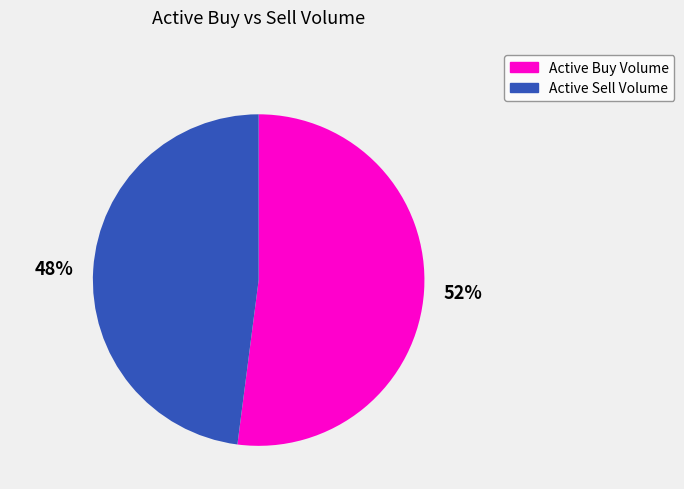

To the nearest percent, what is the combined percentage of 48% and 52%?

100%